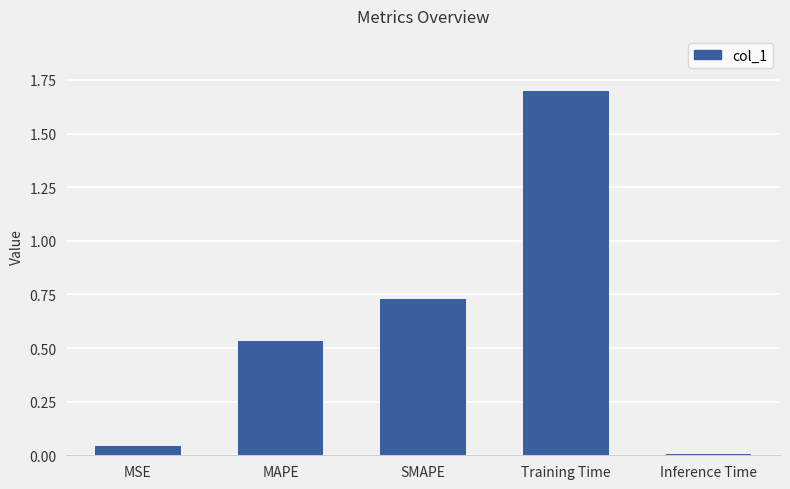

Between Training Time and MAPE, which is larger?

Training Time